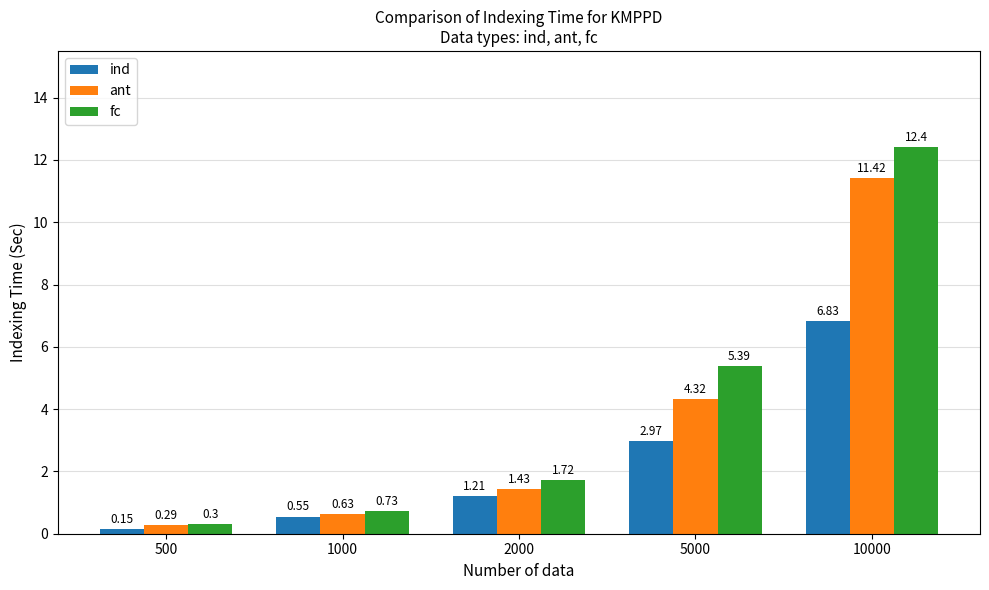

How many bars are there in each group?

3